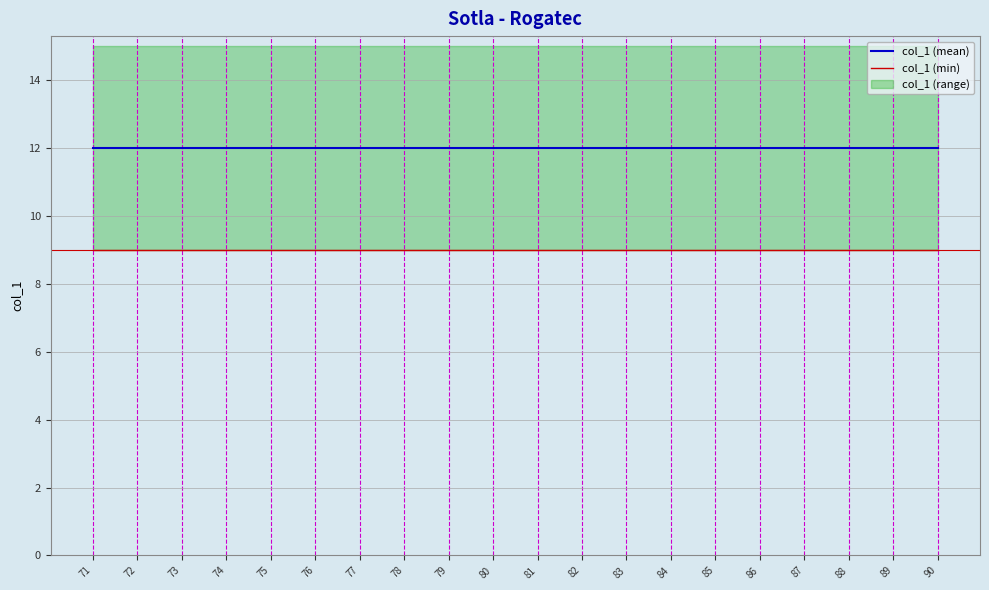

What is the value of the col_1 (min) point at the 16th from the left?

9